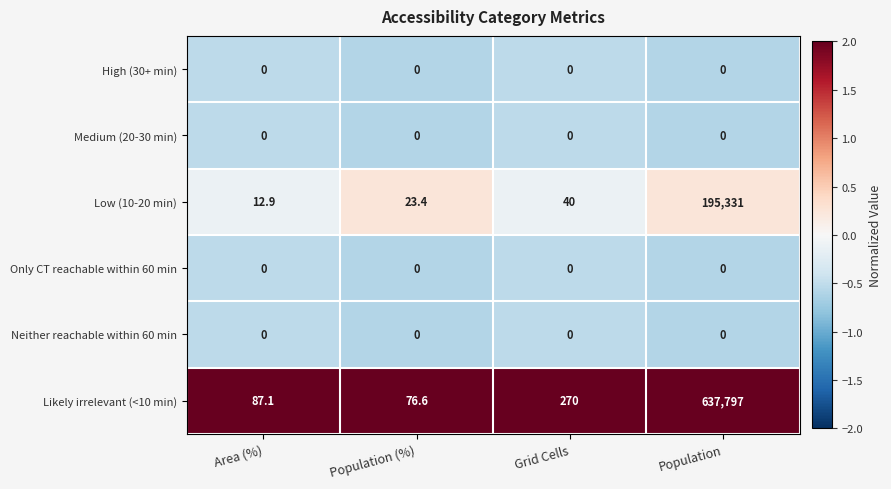

Reading left to right, what are all the values shown in this chart?

High (30+ min): Area (%)=0.0	Population (%)=0.0	Grid Cells=0.0	Population=0.0
Medium (20-30 min): Area (%)=0.0	Population (%)=0.0	Grid Cells=0.0	Population=0.0
Low (10-20 min): Area (%)=12.9	Population (%)=23.4	Grid Cells=40.0	Population=195331.0
Only CT reachable within 60 min: Area (%)=0.0	Population (%)=0.0	Grid Cells=0.0	Population=0.0
Neither reachable within 60 min: Area (%)=0.0	Population (%)=0.0	Grid Cells=0.0	Population=0.0
Likely irrelevant (<10 min): Area (%)=87.1	Population (%)=76.6	Grid Cells=270.0	Population=637797.0